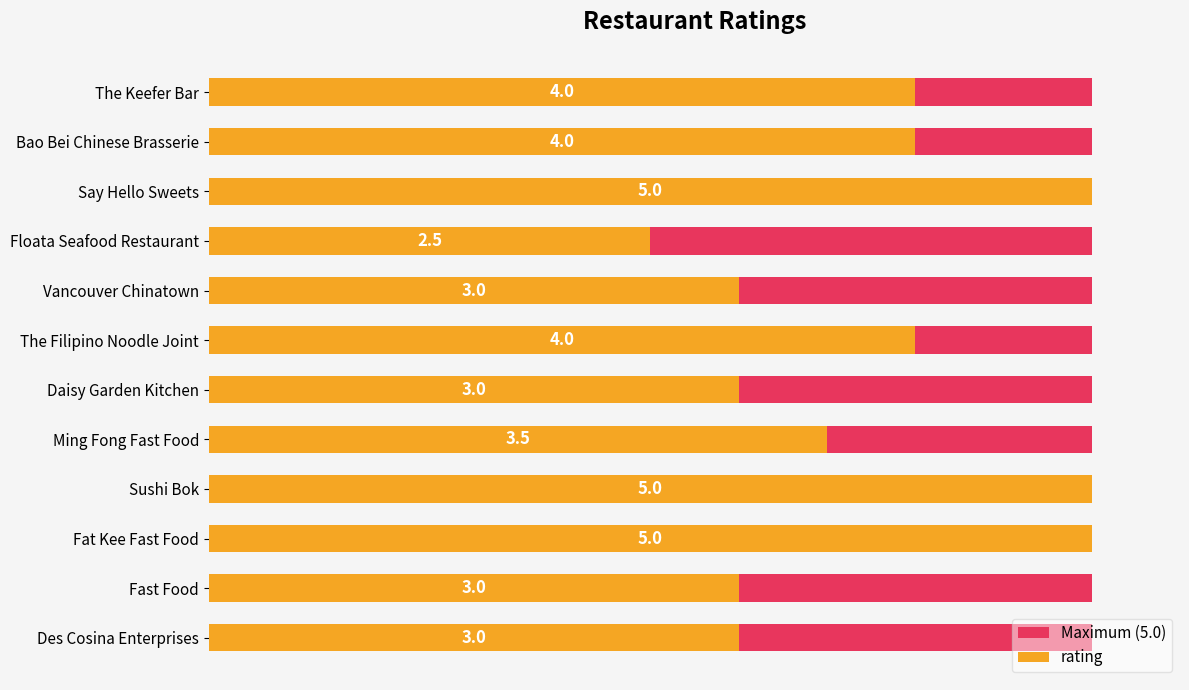

True or false: rating has a value of 5.4 at Fast Food.

False